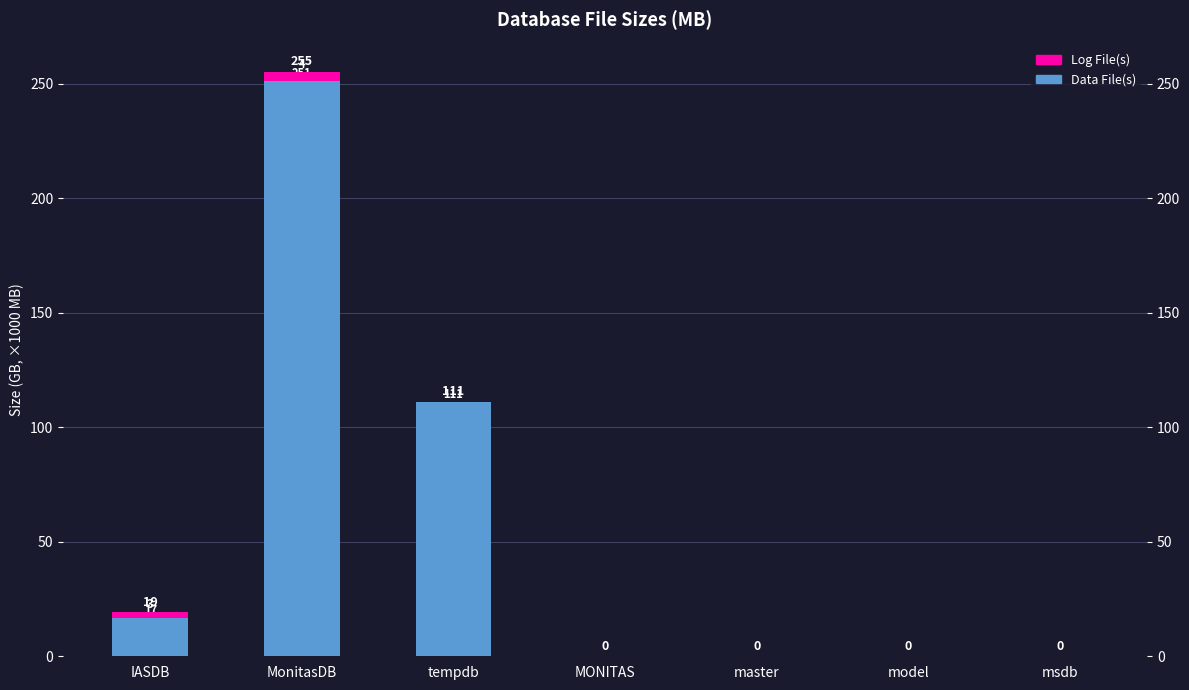

At model, list the series in order from smallest to largest.

Log File(s), Data File(s)